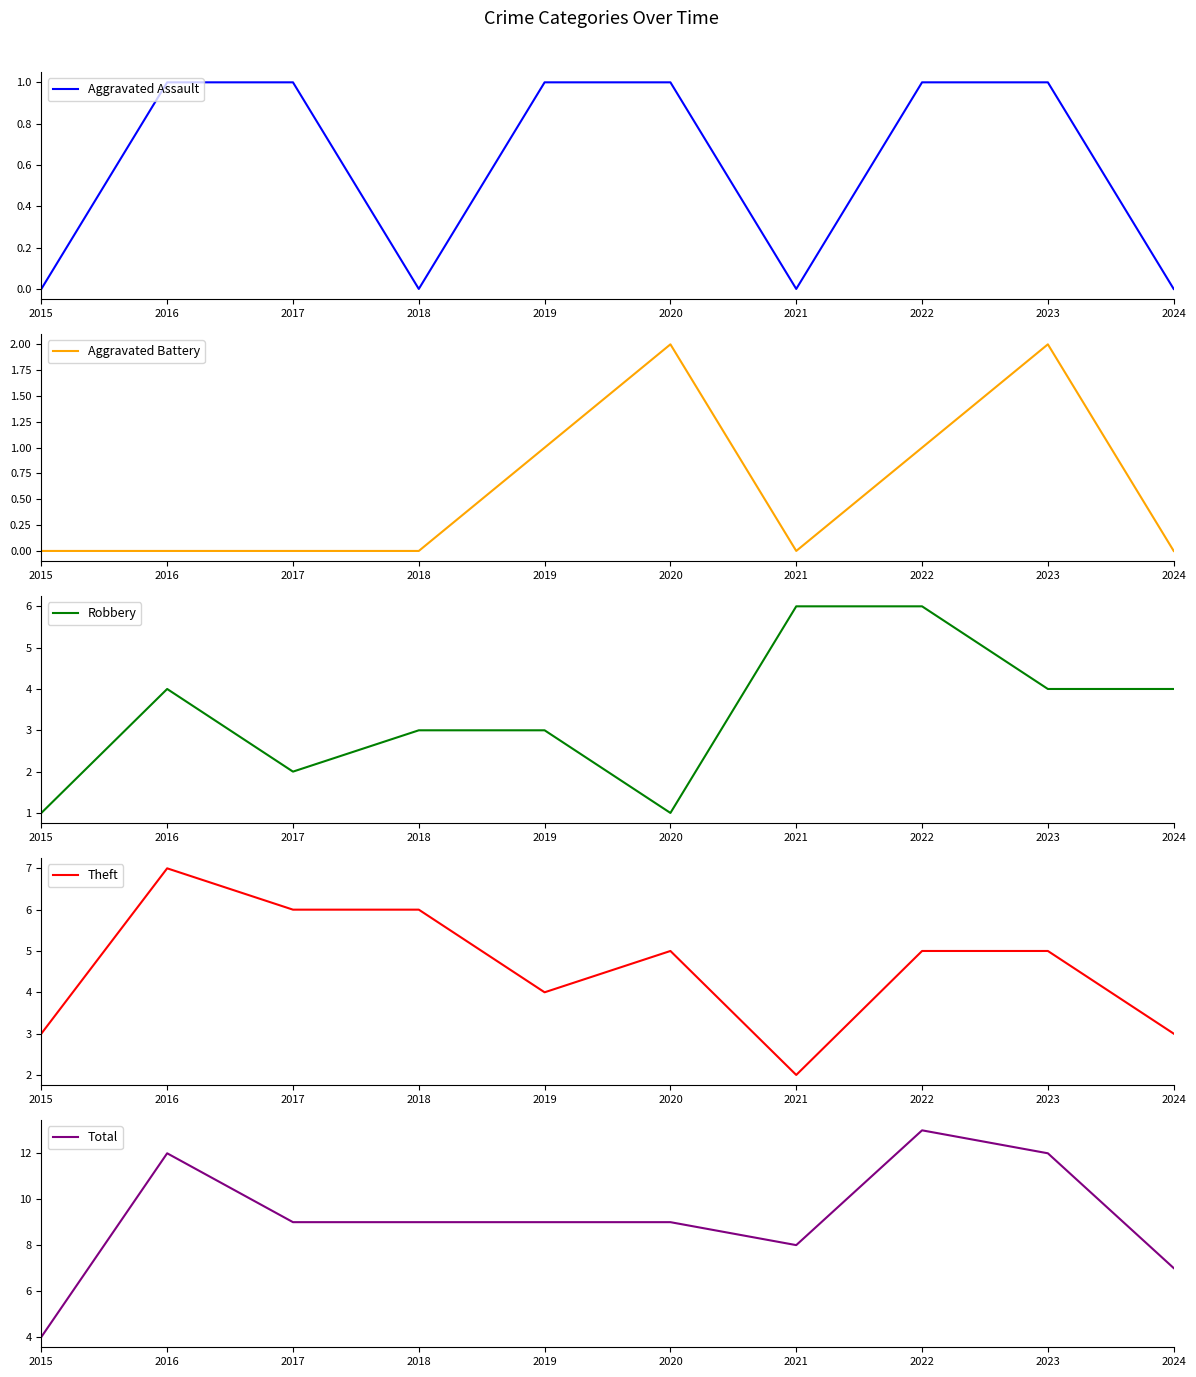

How many interior local valleys does the Theft series have?

2